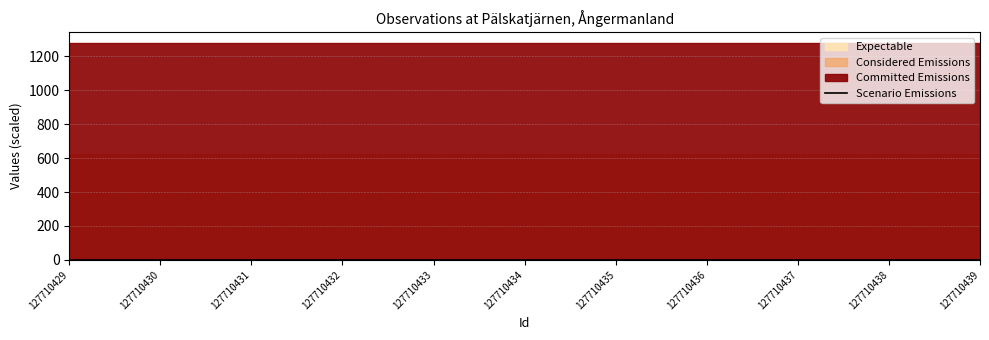

Is it true that Scenario Emissions equals 0.7 at 127710430?

True